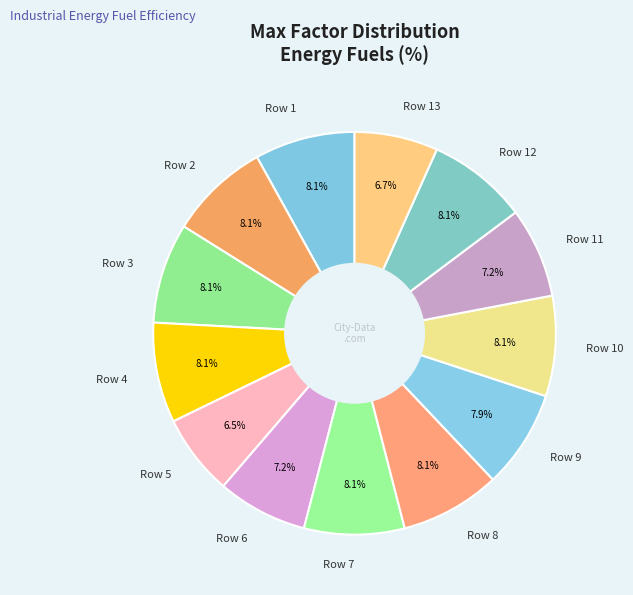

Is Row 5 the majority of the pie?

No